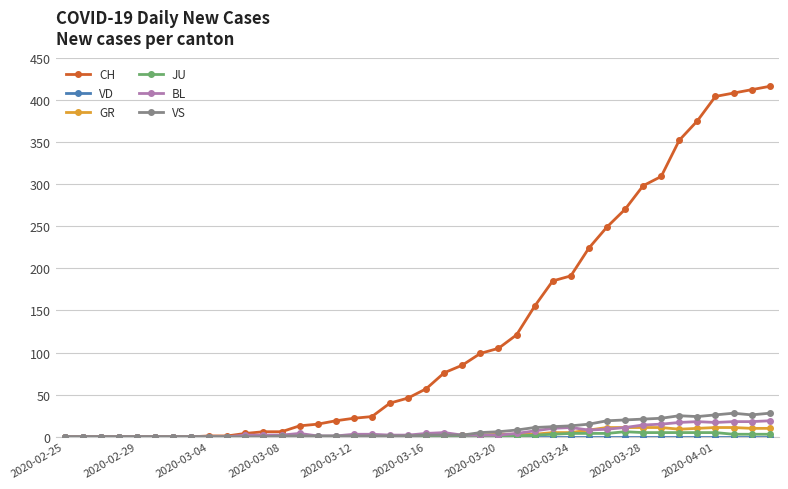

How many data points does each series have?

40